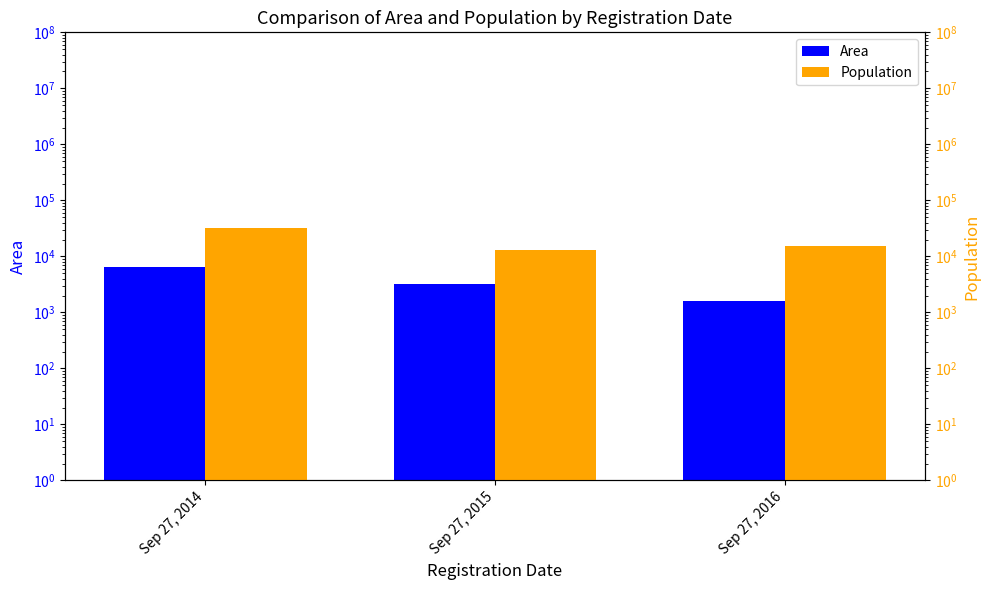

Which series has the largest total across all categories?

Population